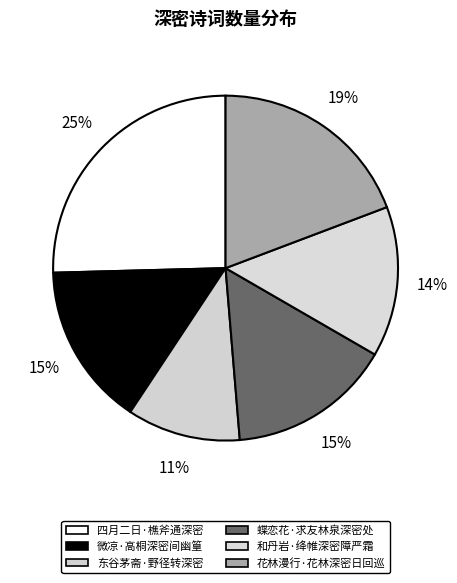

To the nearest percent, what is the combined percentage of 花林漫行·花林深密日回巡 and 和丹岩·绛帷深密障严霜?

33%